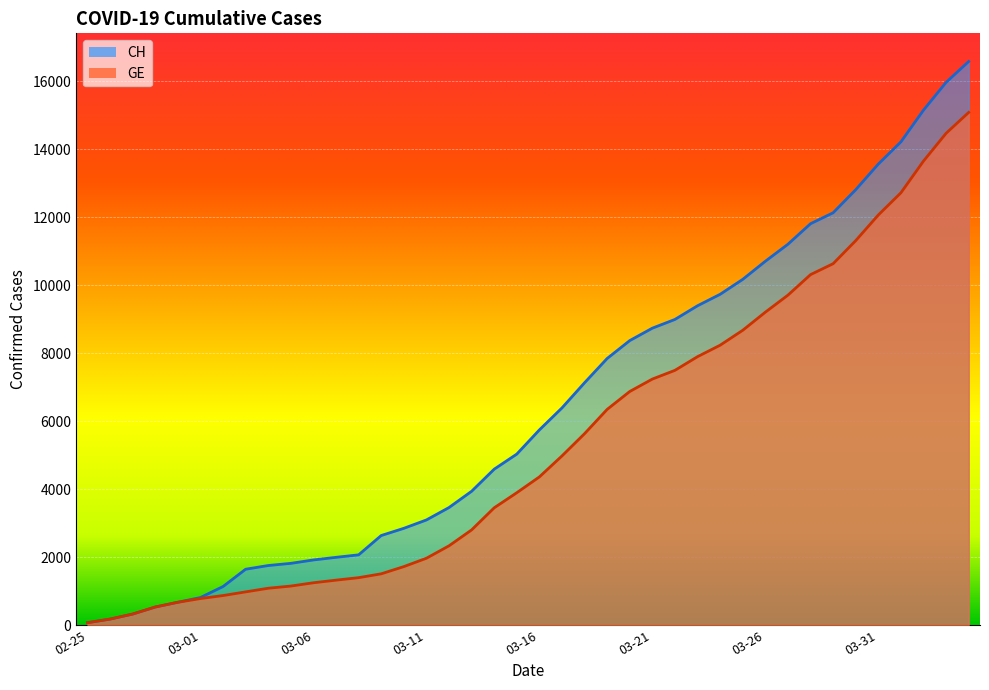

How many series are shown in this chart?

2